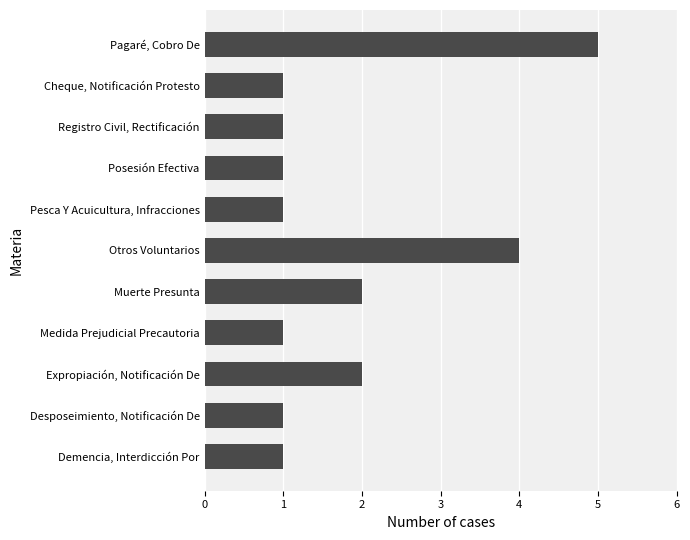

What is the greatest value displayed?

5